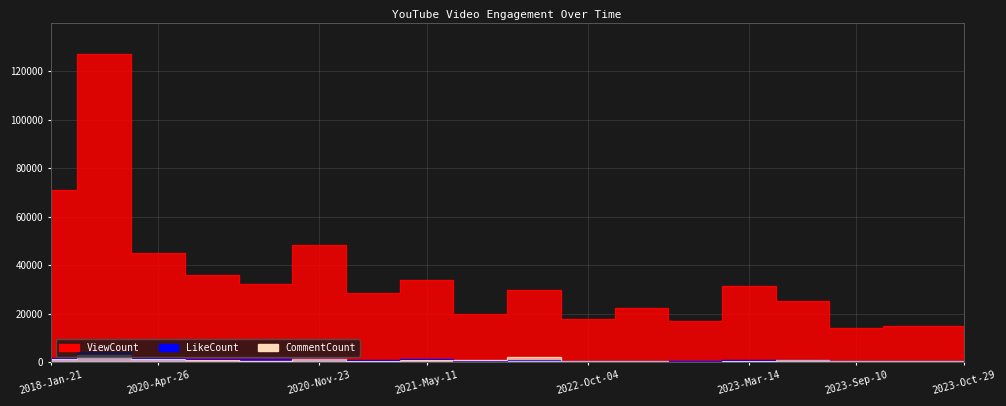

True or false: ViewCount has more than 0 points higher than both neighbors.

True